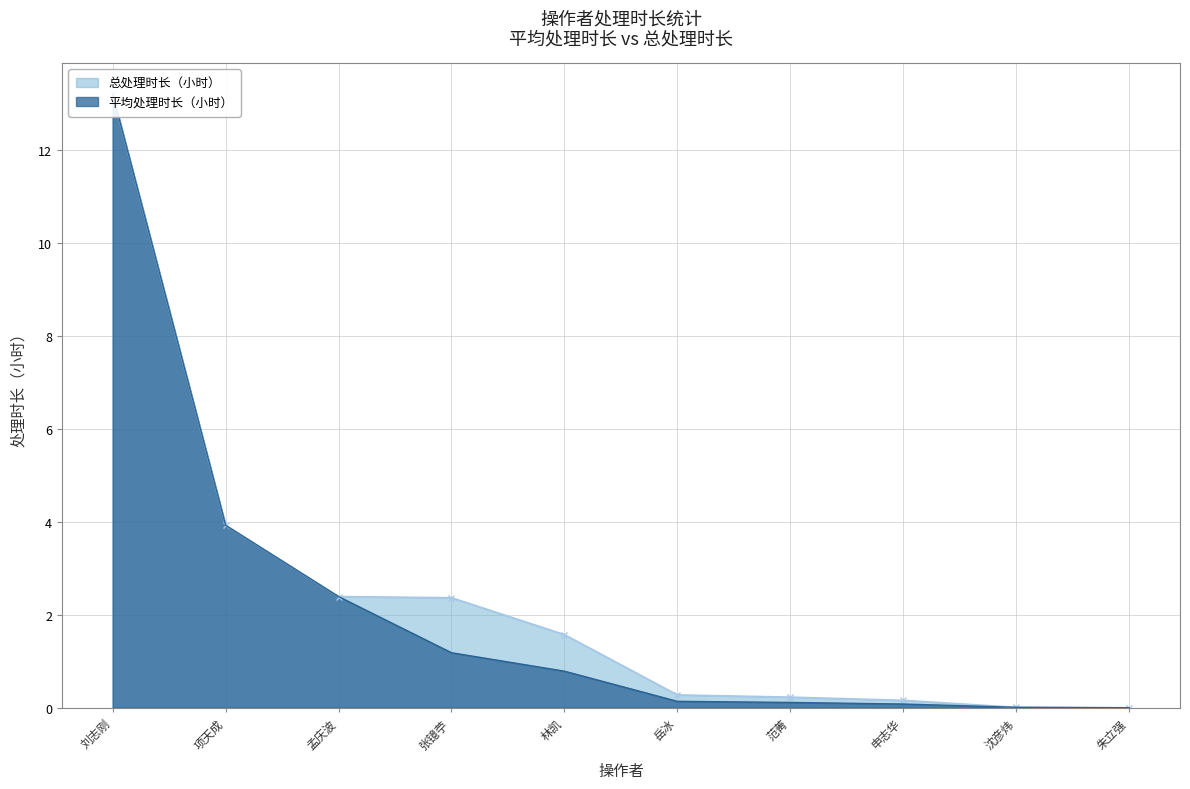

List the series in order of their overall mean, highest first.

总处理时长（小时）, 平均处理时长（小时）